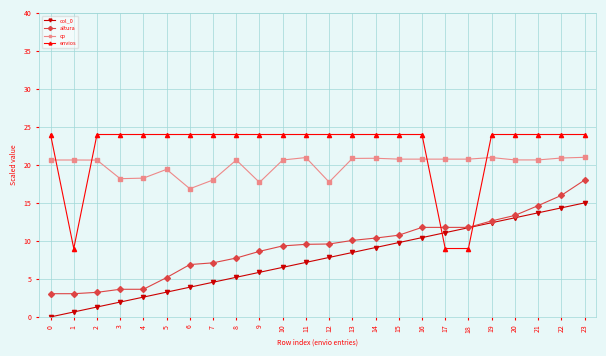

Is this an area chart (filled region under the line)?

No